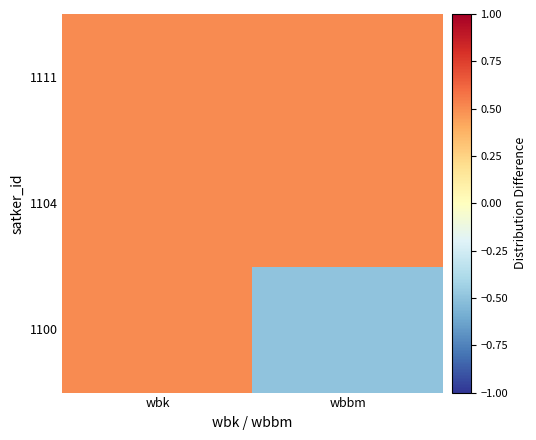

Which label corresponds to the smallest value in the chart?

wbbm